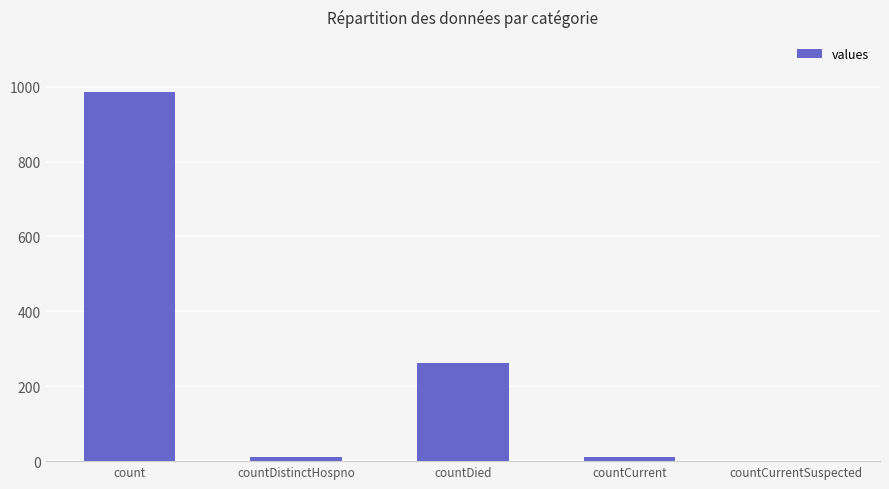

What is the greatest value displayed?

985